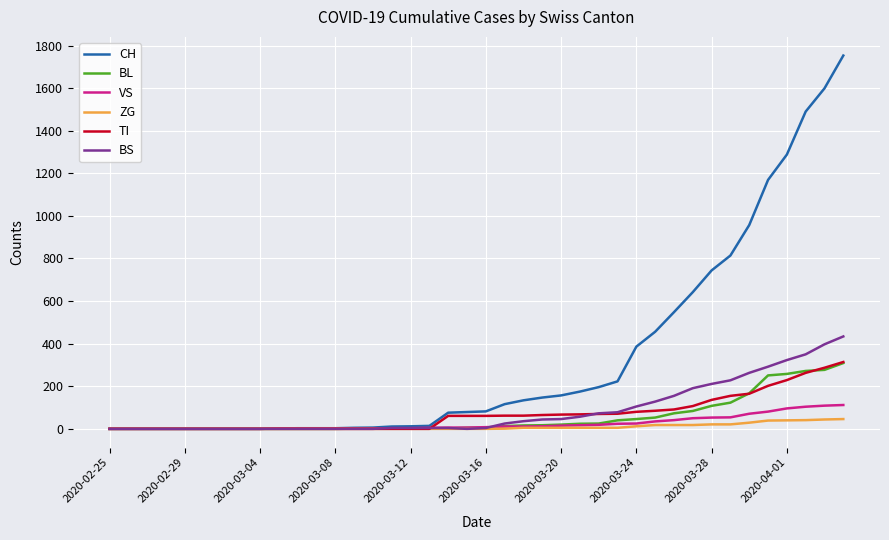

Which series has the widest spread of values?

CH